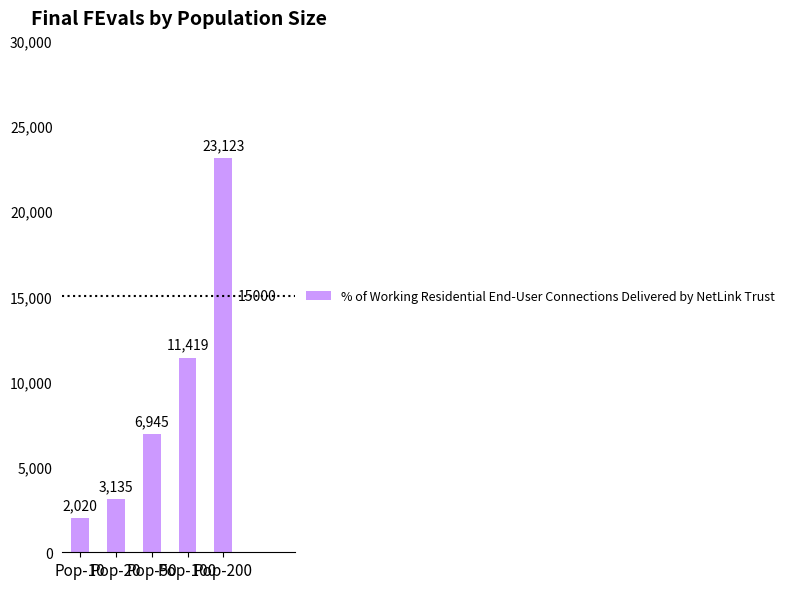

Reading left to right, extract all data points from this chart.

2020	3135	6945	11419	23123